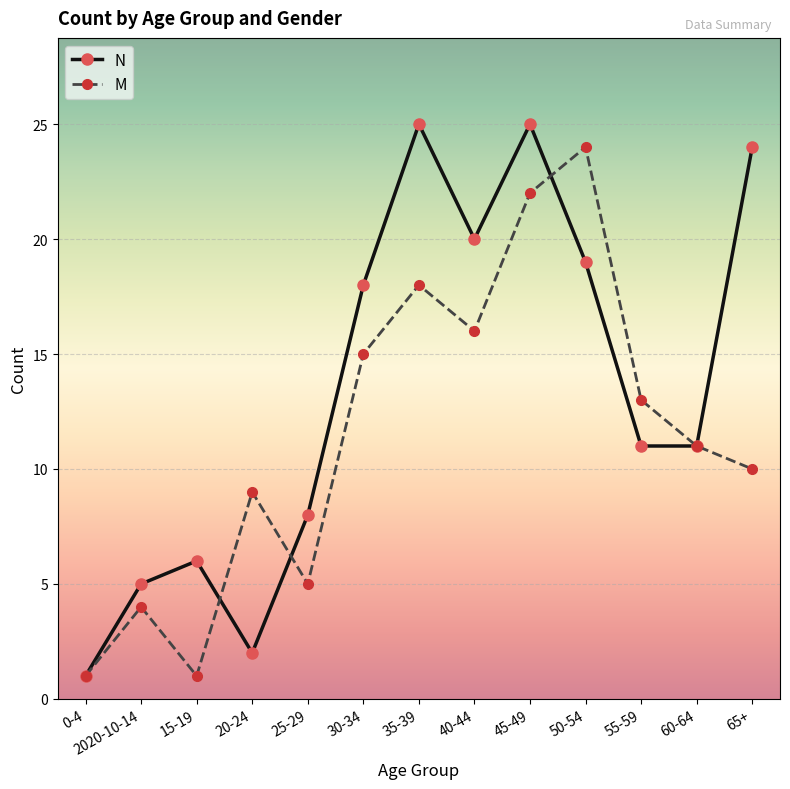

How many lines are shown in the chart?

2